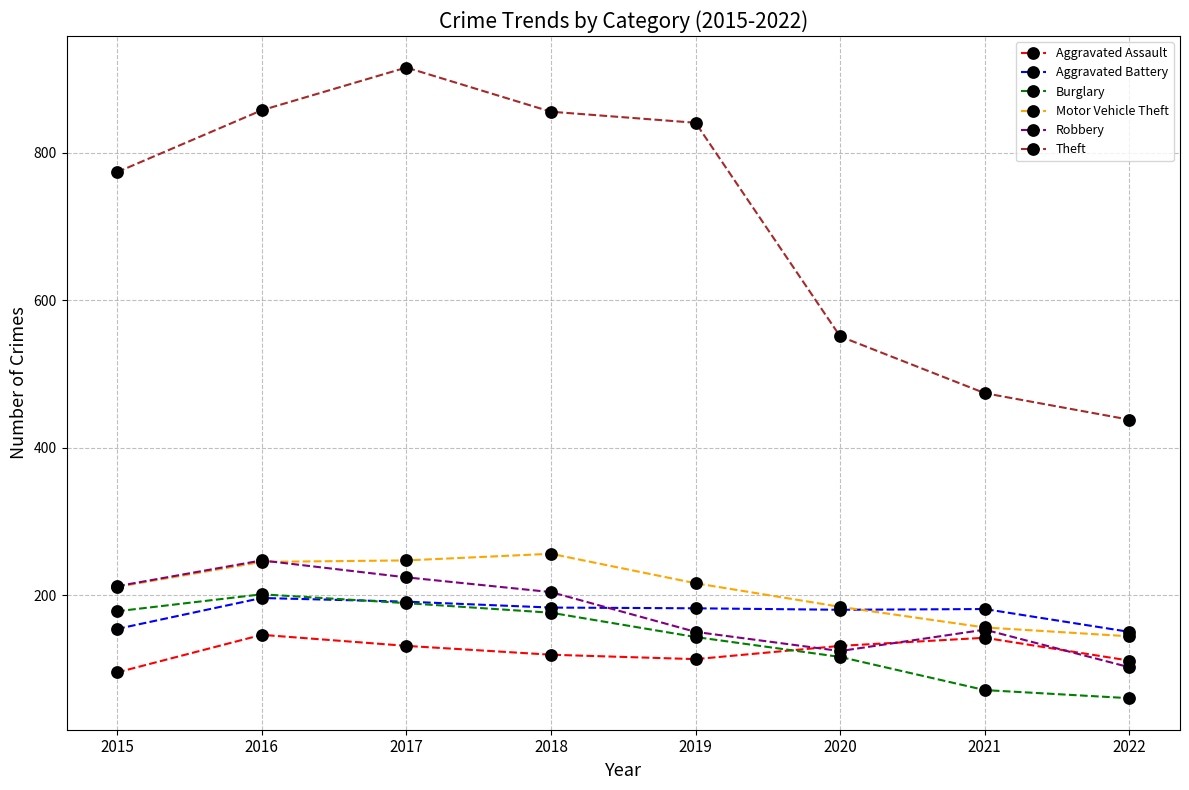

At which category does Theft reach its first local peak?

2017